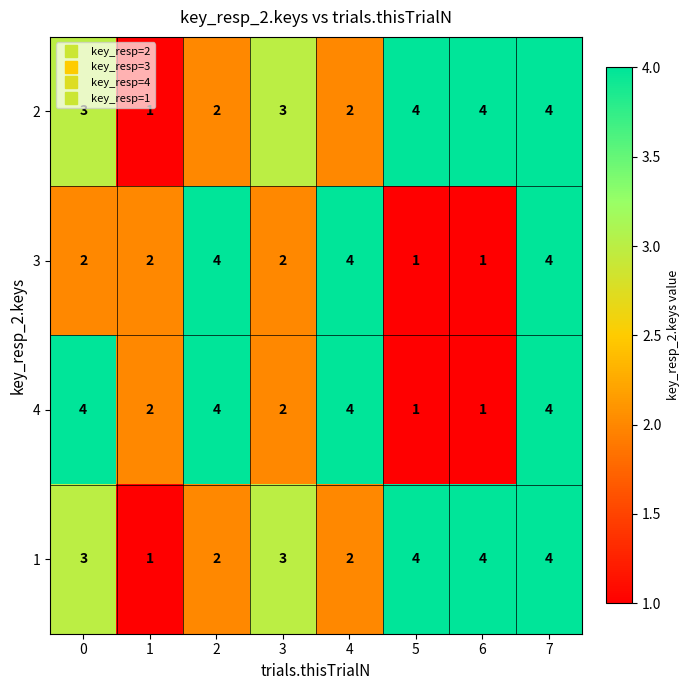

What is the difference between the second highest and minimum values in the 2 series?

3